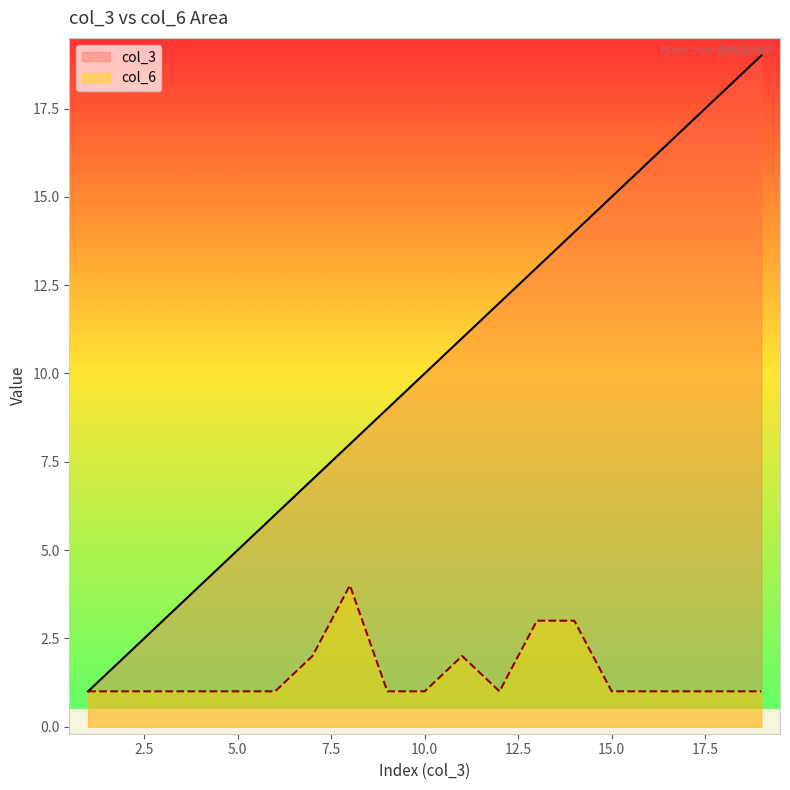

At 19, list the series in order from largest to smallest.

col_3, col_6